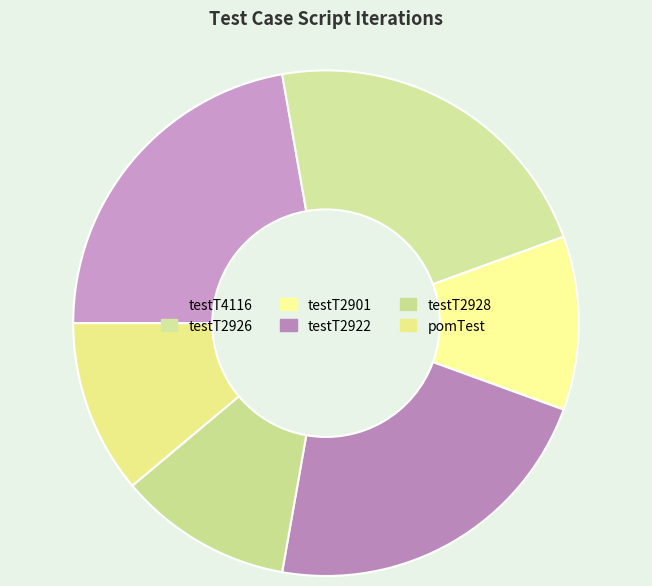

Combined, do testT2926 and testT4116 account for over 50%?

No